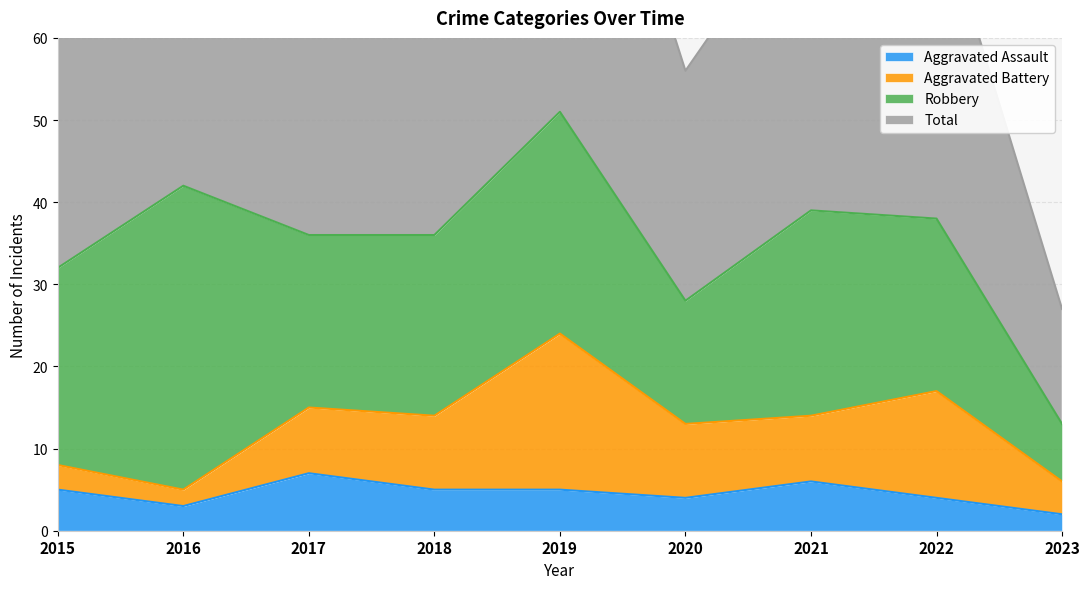

Is it true that Aggravated Assault equals 2 at 2023?

True